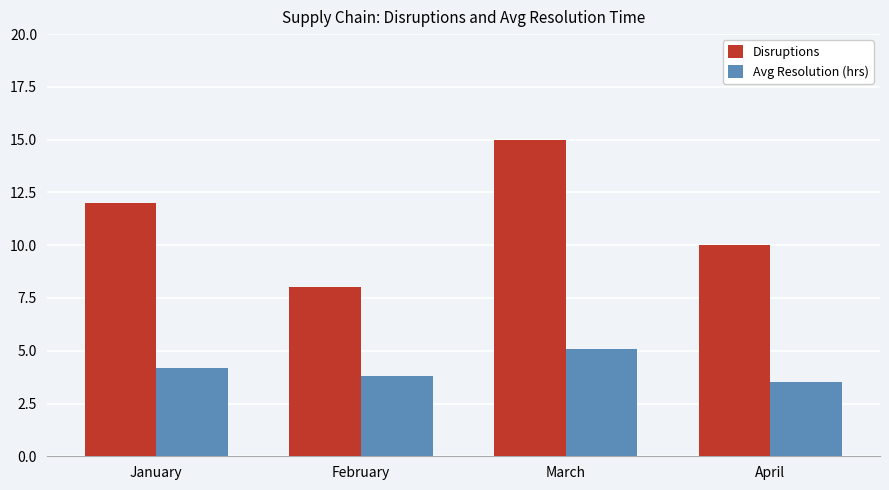

Is the value of Disruptions at February greater than the value of Avg Resolution (hrs) at April?

Yes